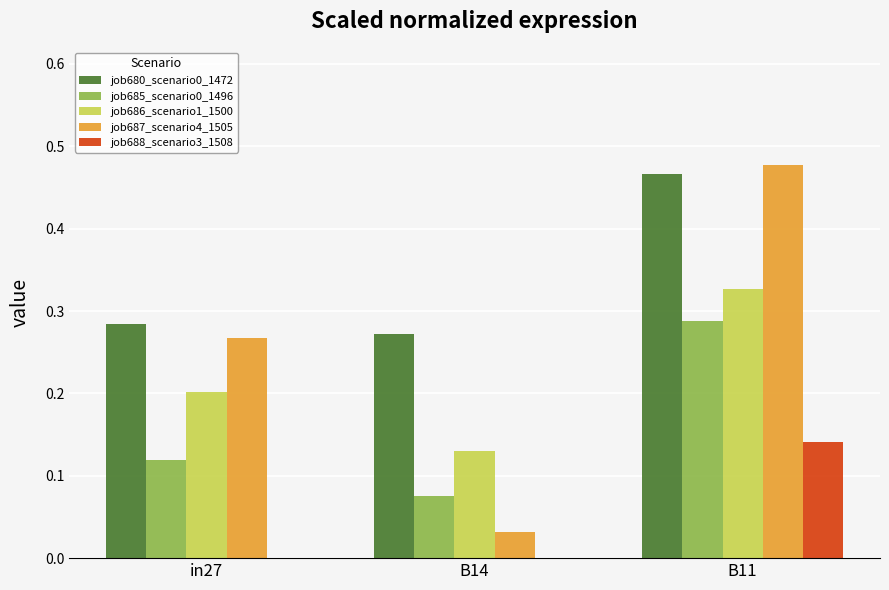

What is the sum of all job680_scenario0_1472 values?

1.0